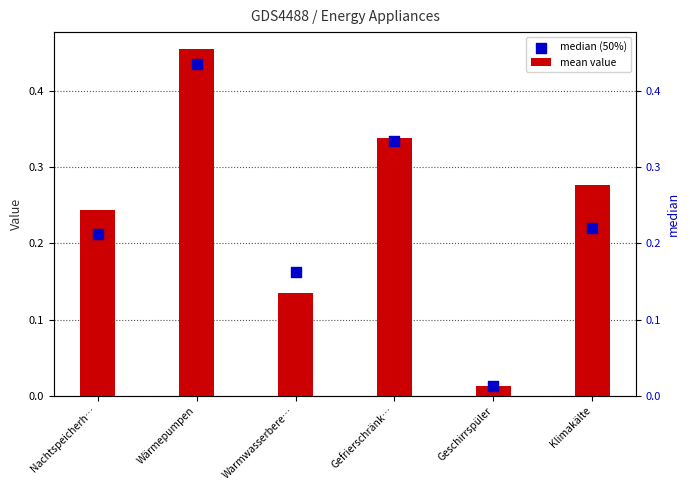

What are all the series names shown in the legend?

mean value, median (50%)